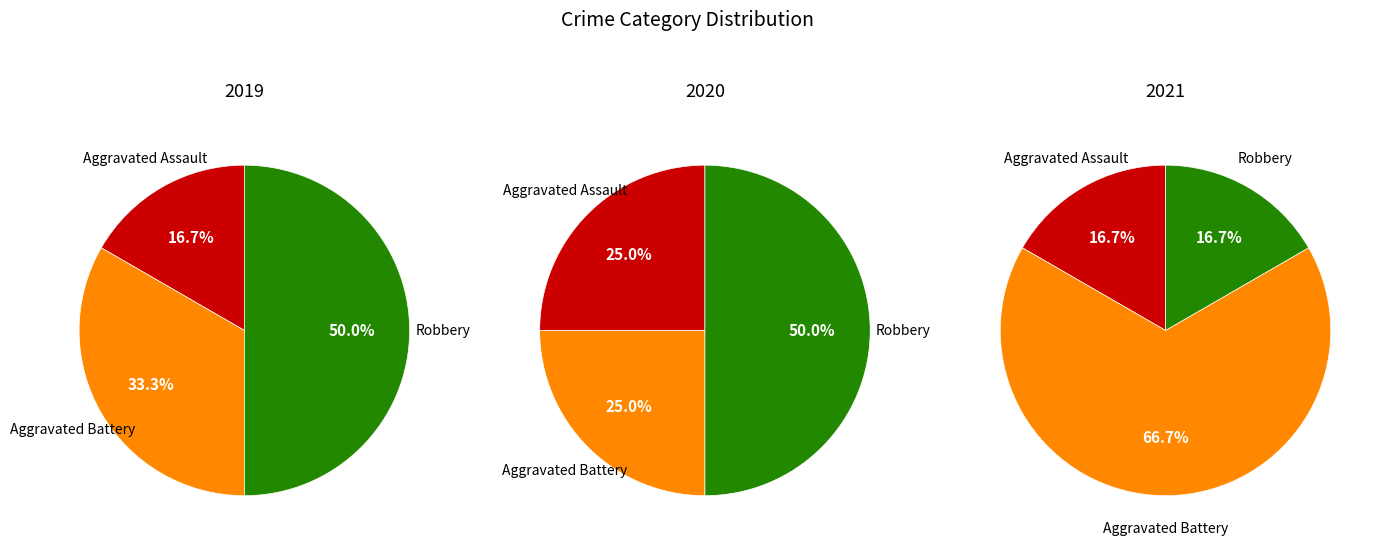

To the nearest percent, what percentage of the pie is Robbery?

17%